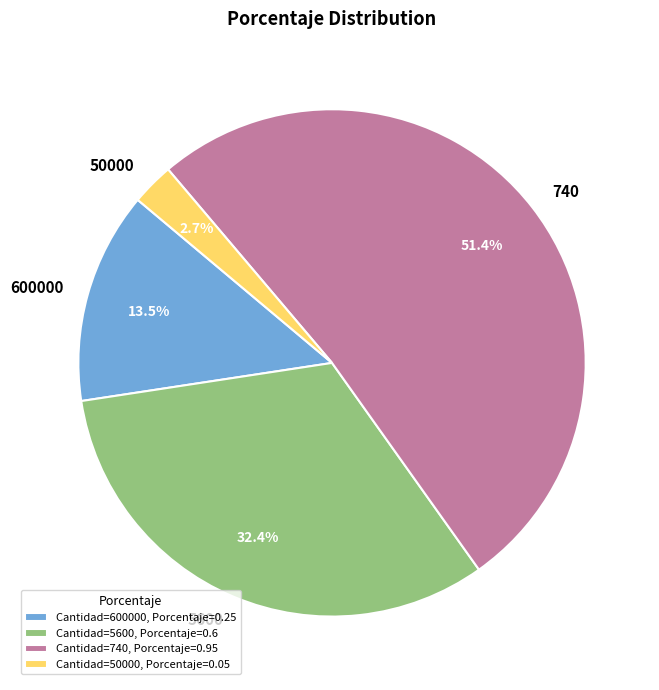

True or false: 50000 accounts for 10% of the total.

False